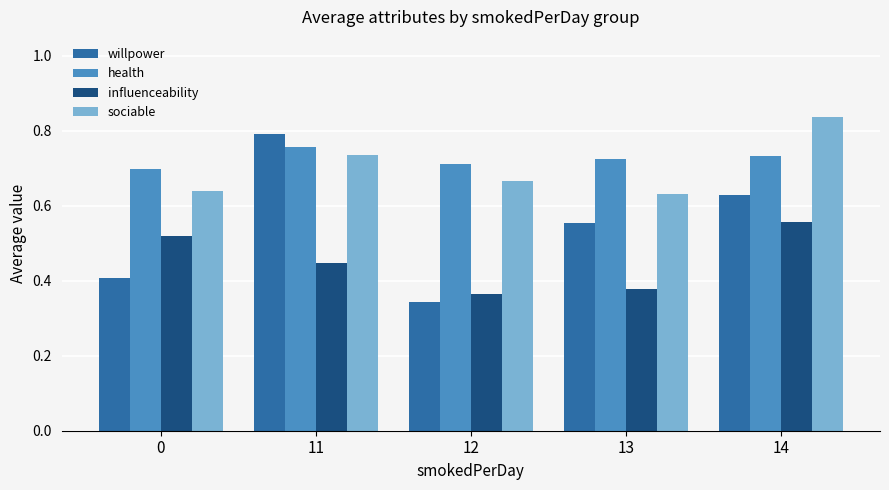

Which label corresponds to the largest value in the chart?

14